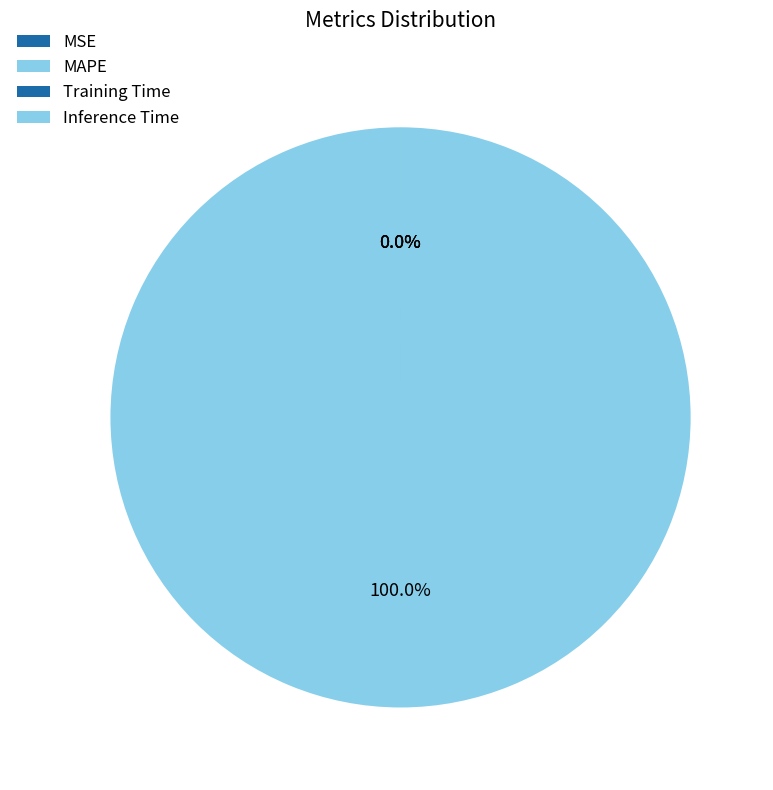

To the nearest percent, what is the combined percentage of MAPE and MSE?

100%